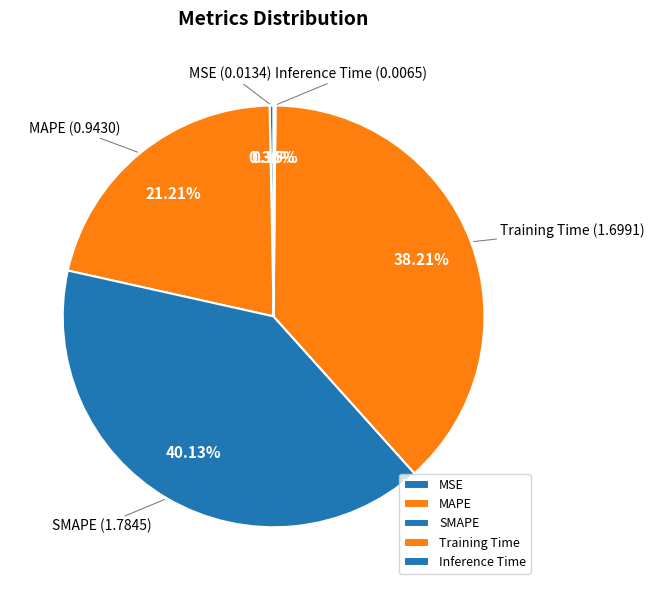

Which slice is the largest?

SMAPE